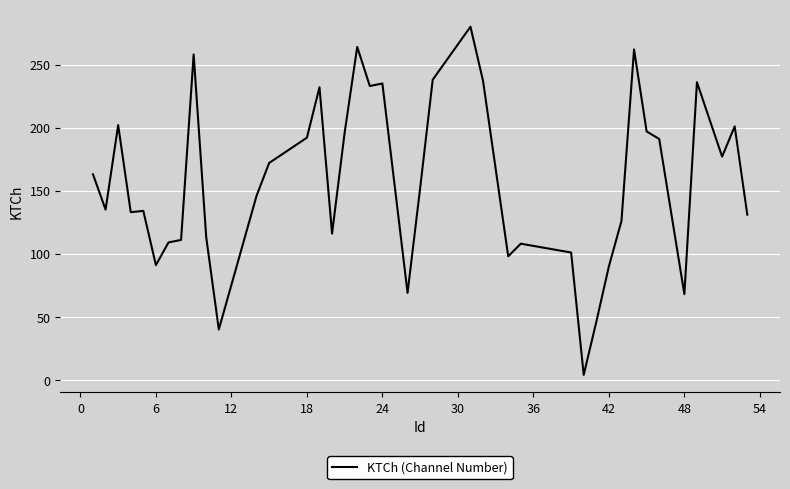

What is the sum of all values?

6287